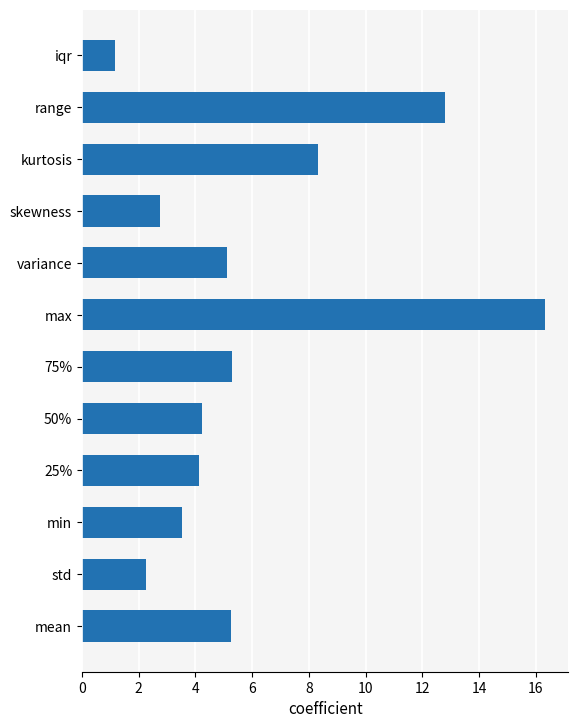

At which category does the chart reach its peak across all series?

max